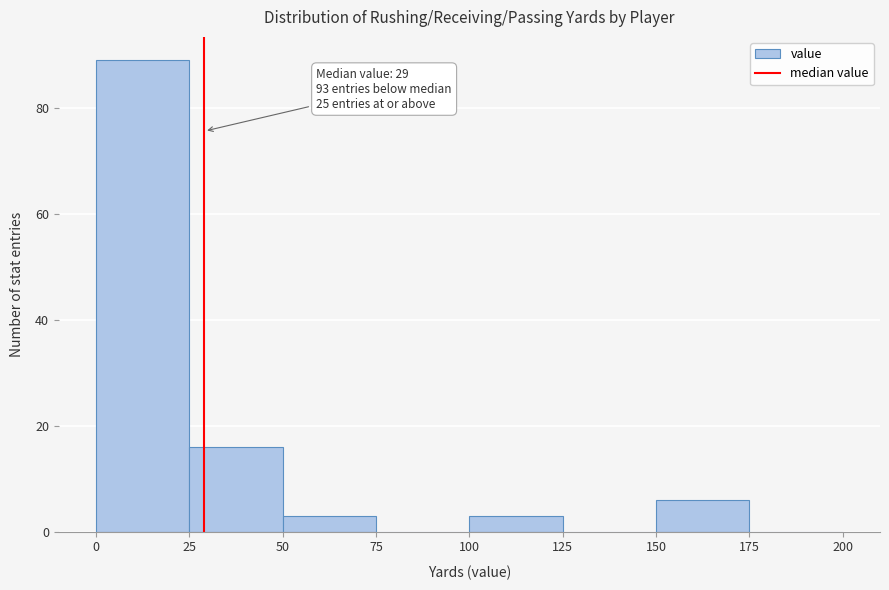

Over which range of the x-axis is the bar tallest?

0 to 25